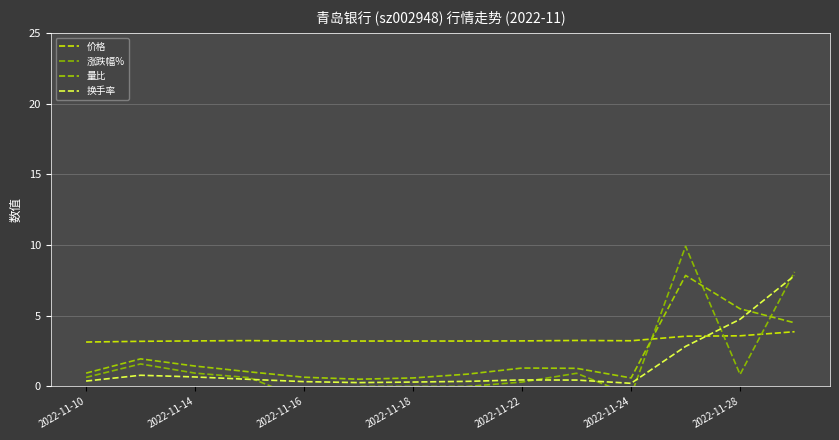

What is the sum of the 价格 values at 2022-11-22 and 2022-11-10?

6.4